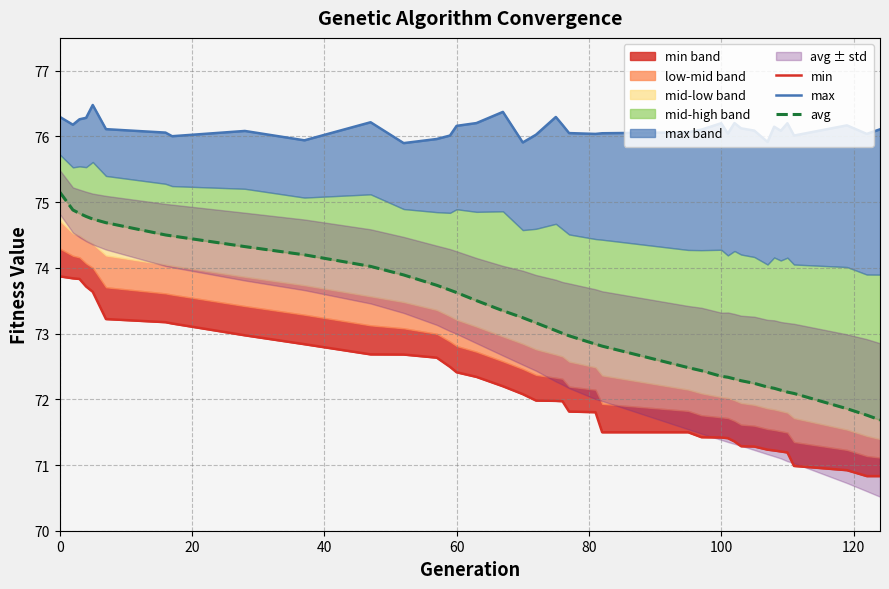

What is the value of the avg point at the 13th from the left?

73.7